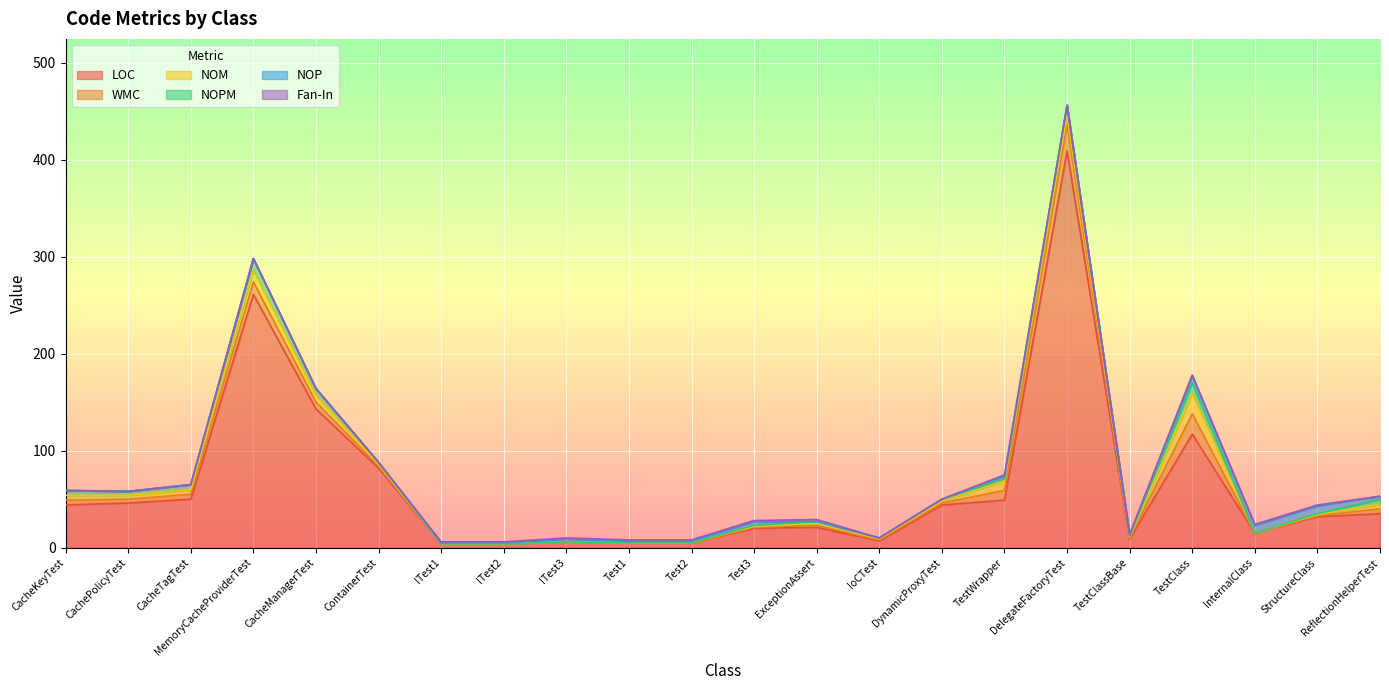

True or false: NOPM and NOM cross at least once.

False